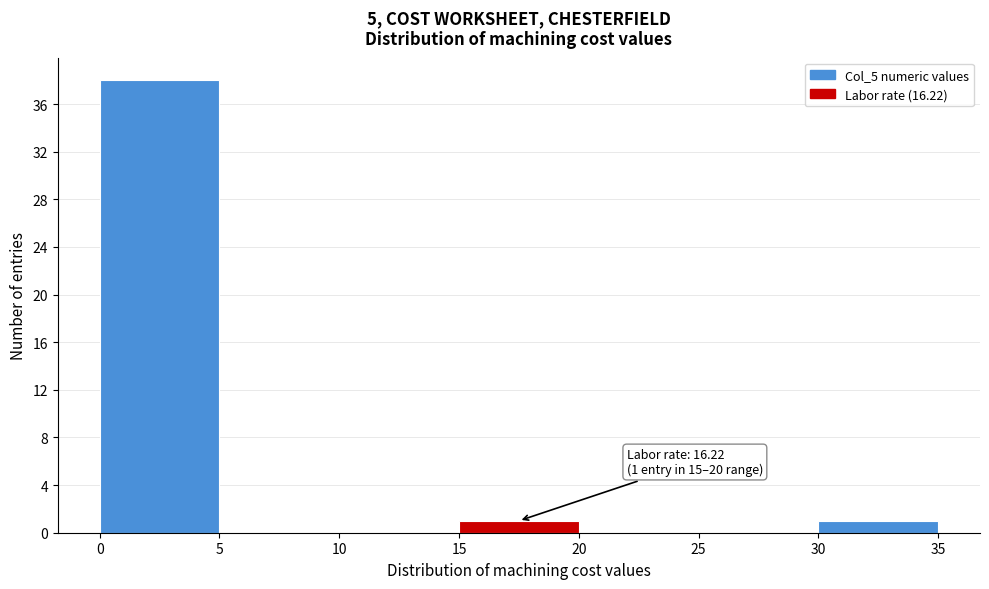

Which range on the x-axis has the tallest bar?

0 to 5